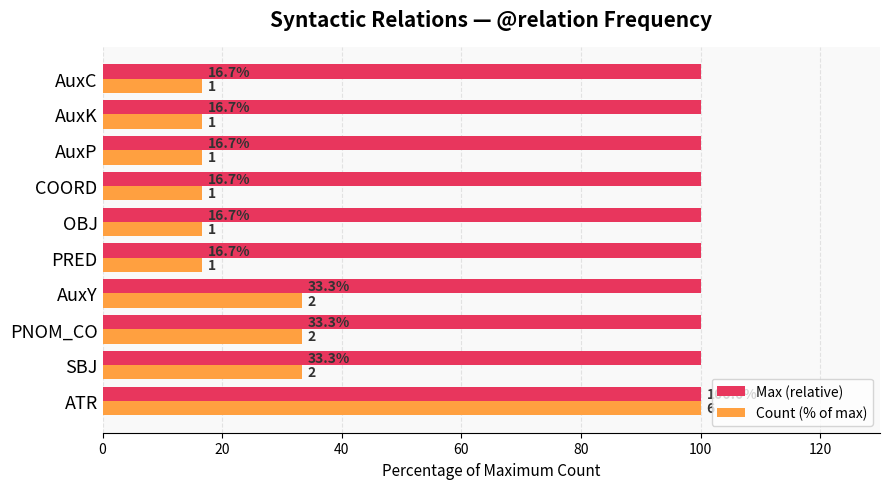

List the series in order of their overall mean, lowest first.

Count (% of max), Max (relative)